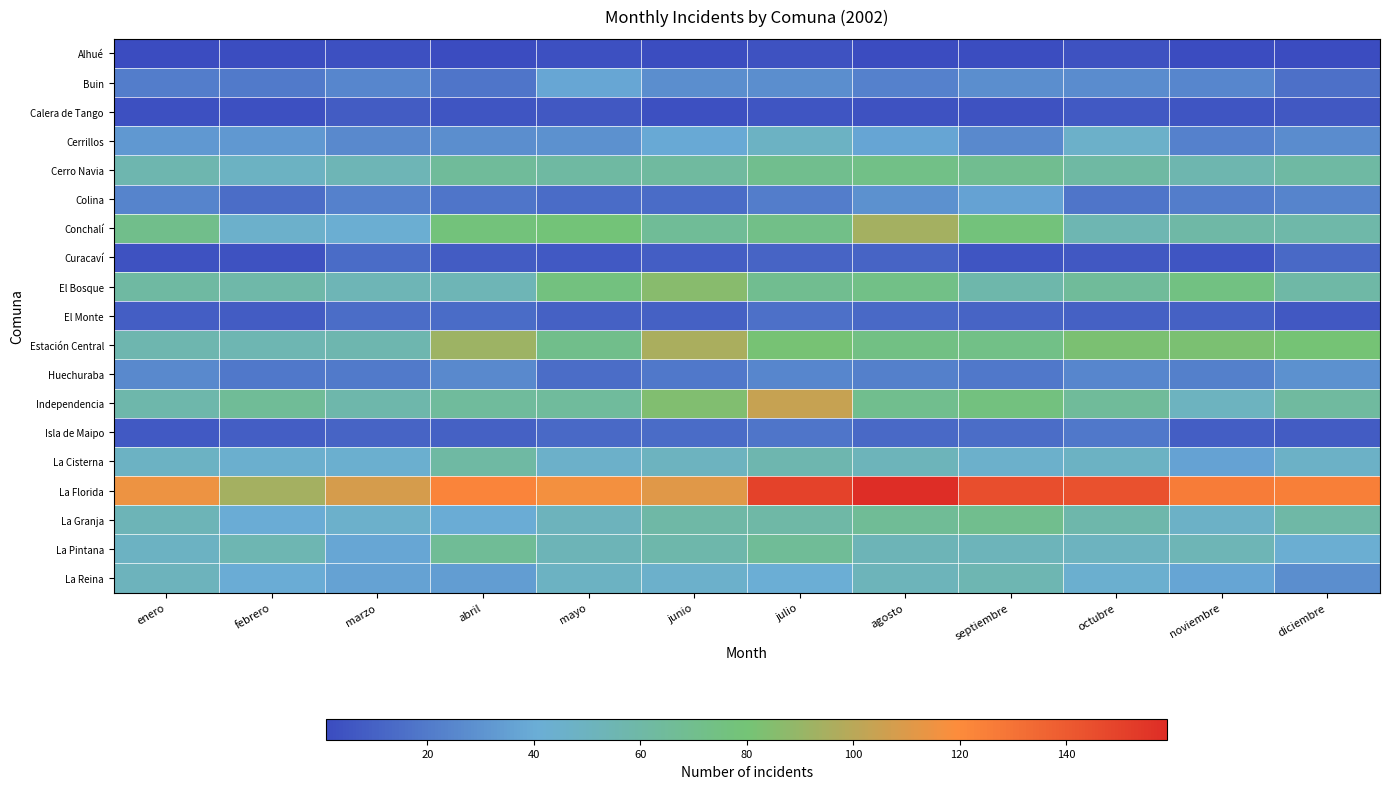

What is the maximum value shown in the chart?

159